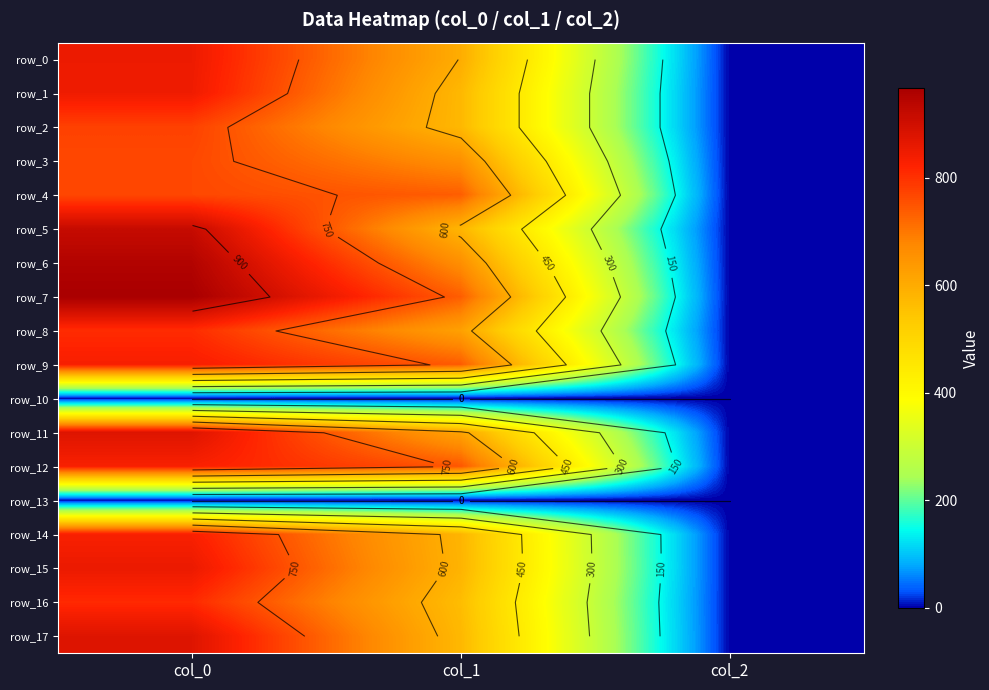

Is it true that row_6 equals 0.7 at col_2?

False